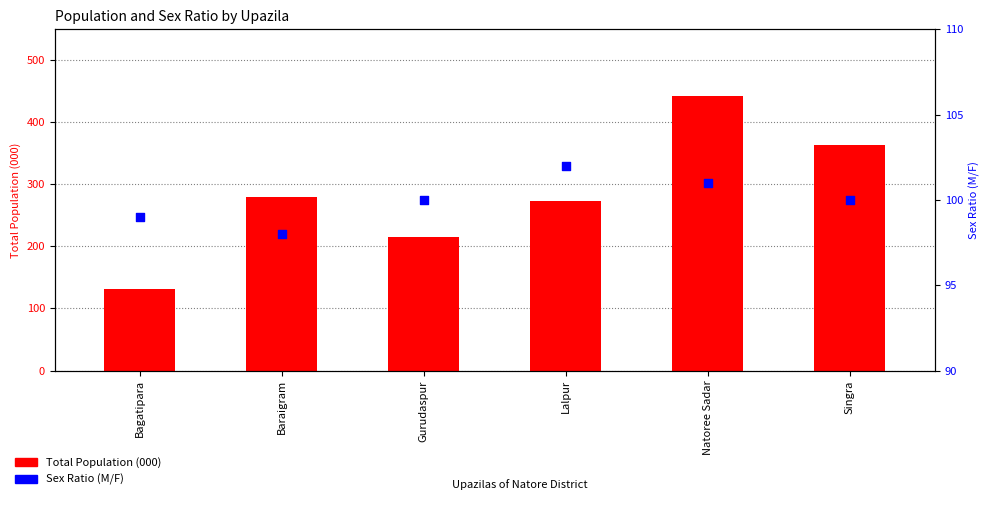

Is the value of Total Population (000) at Lalpur greater than the value of Sex Ratio (M/F) at Singra?

Yes